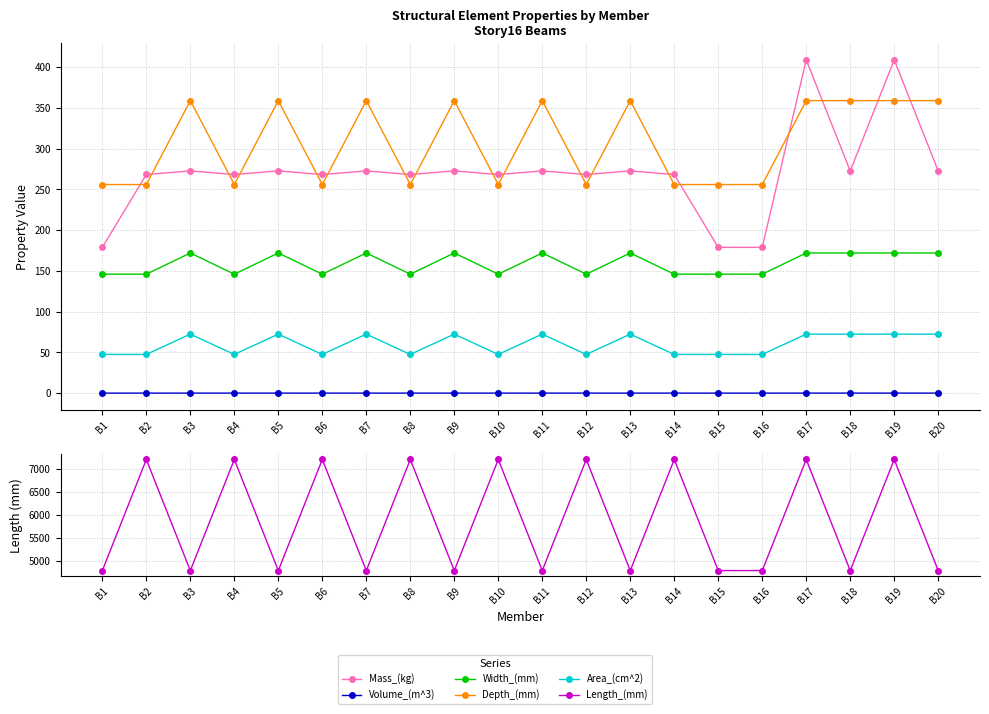

Which label corresponds to the smallest value in the chart?

B1